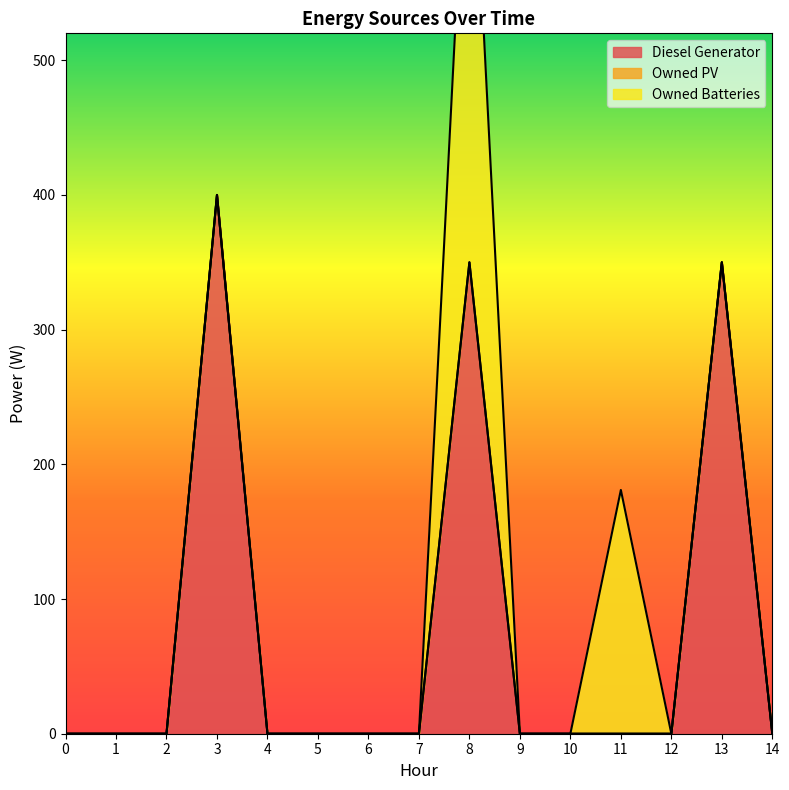

At which category is the sum across all series the highest?

8